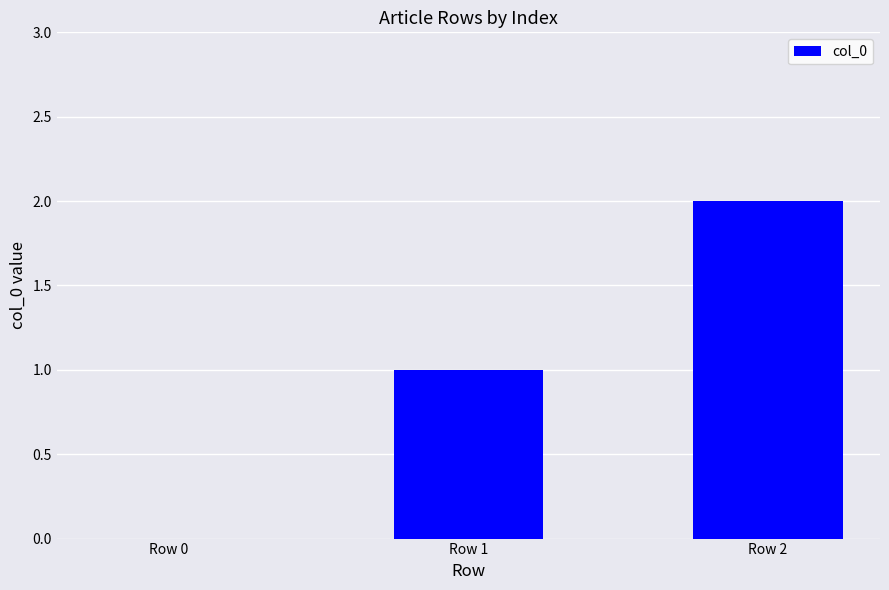

What is the sum of all values?

3